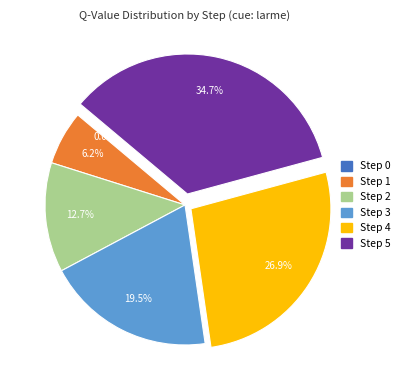

Which slice is the largest?

Step 5